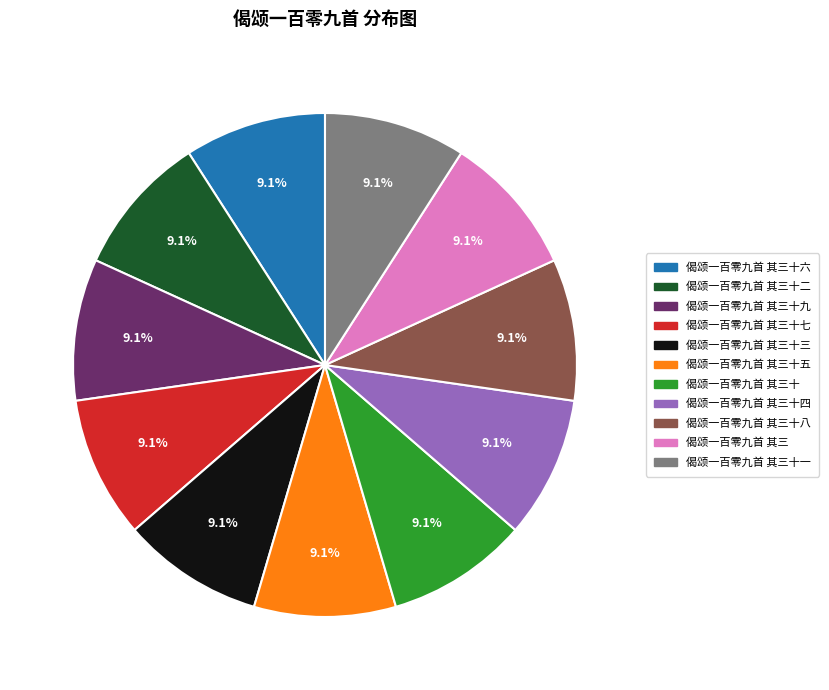

Count the number of slices in the pie.

11